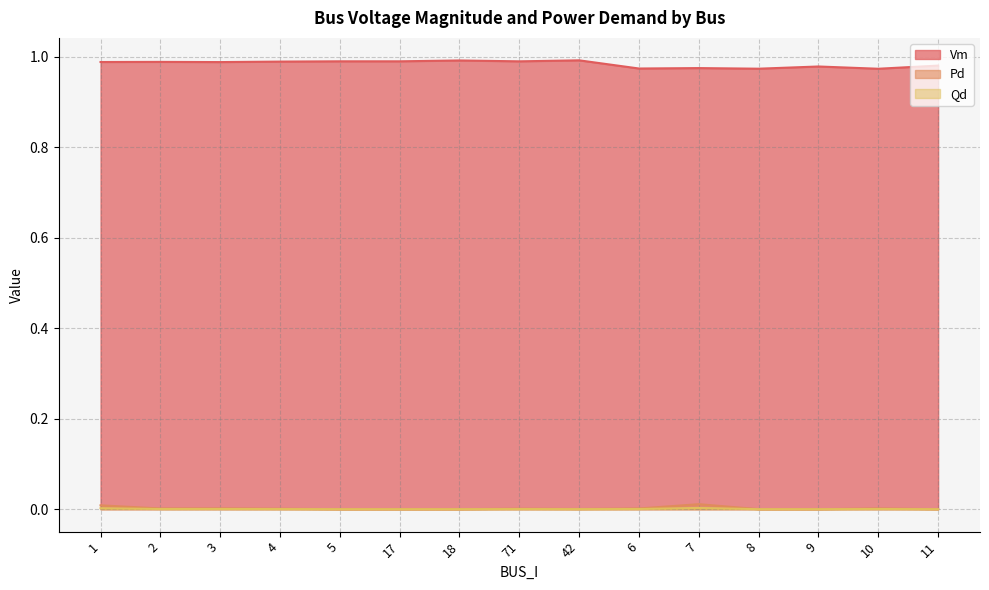

What is the label of the 4th point from the left?

4